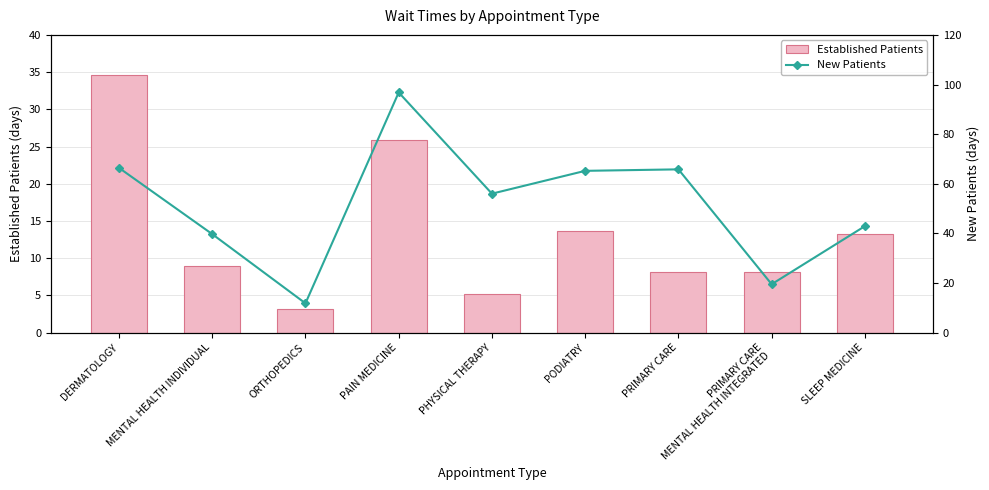

How many data points in Established Patients are above 9?

4